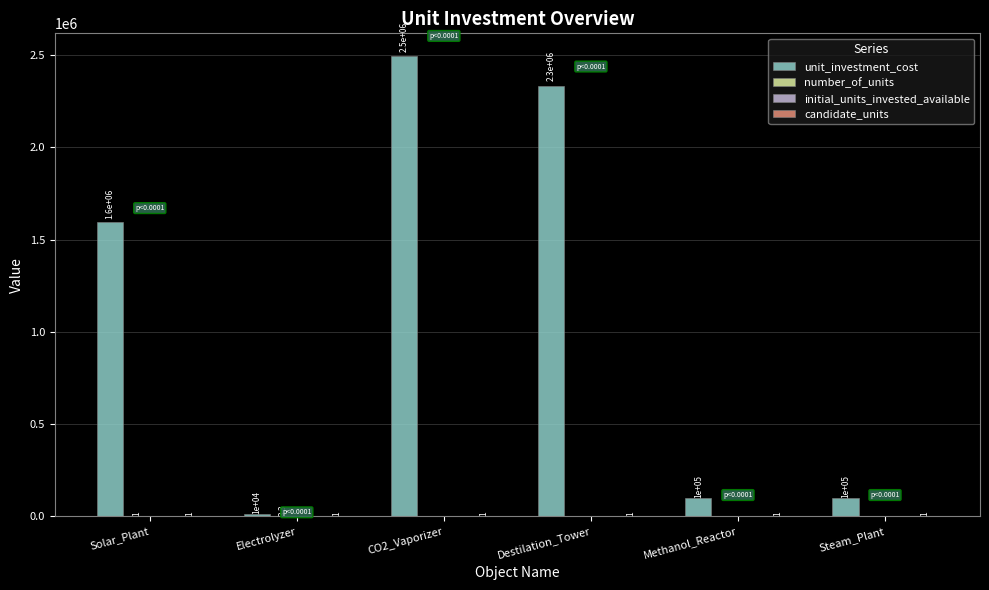

What is the sum of the unit_investment_cost values at Electrolyzer and Destilation_Tower?

2343589.0